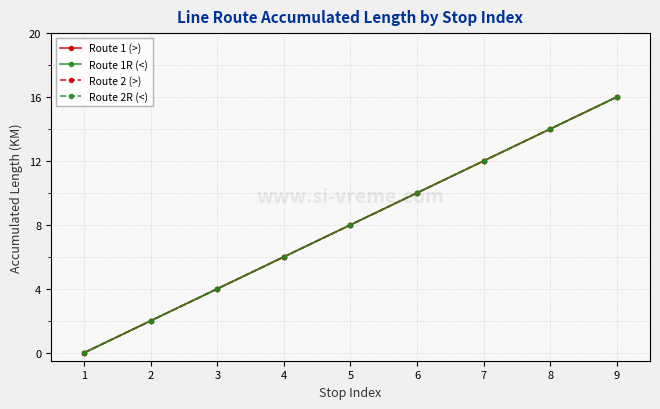

Between 4 and 5, which is larger?

5